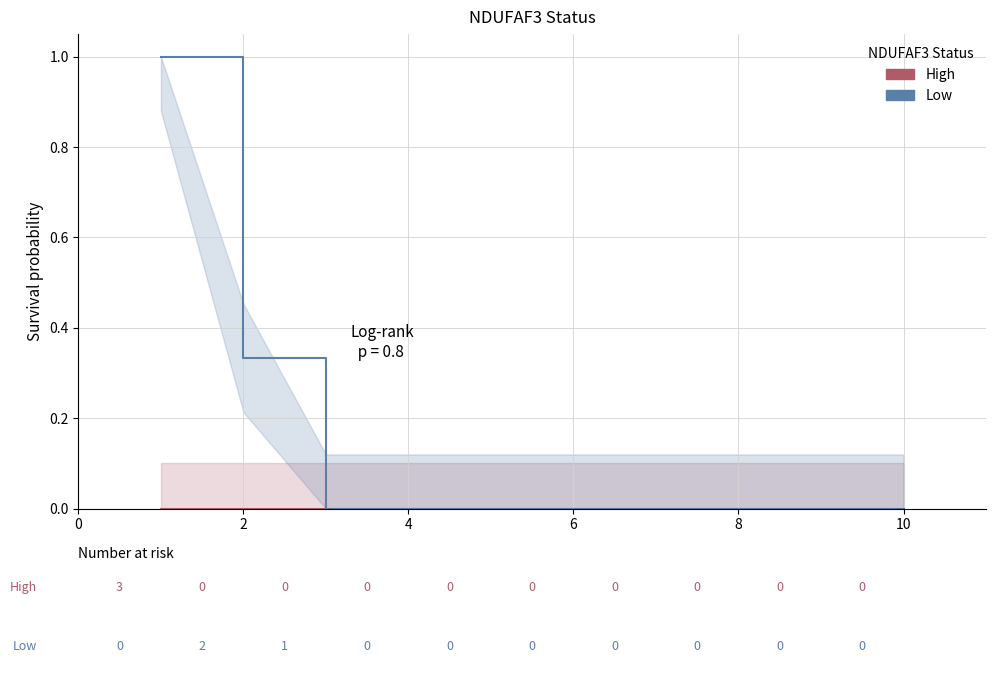

Is it true that Low equals 0.3 at 8?

False